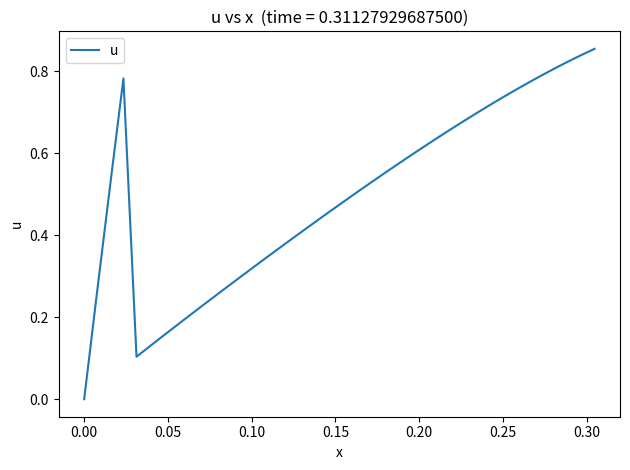

How many lines are shown in the chart?

1